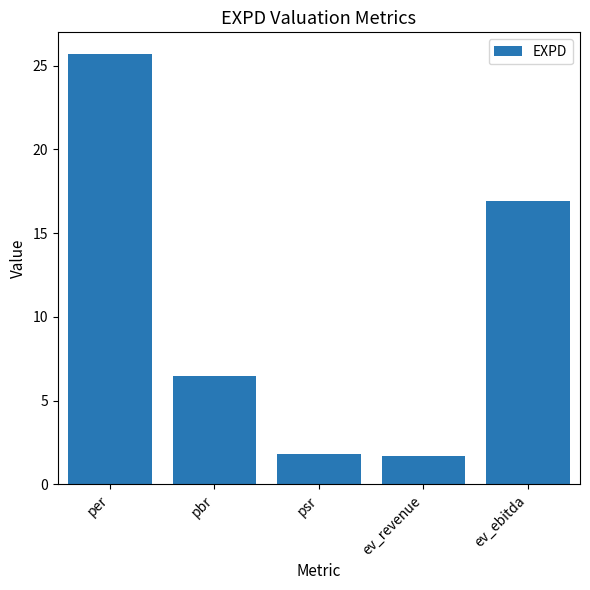

Reading right to left, transcribe all the data shown in this chart.

16.9	1.7	1.8	6.5	25.7